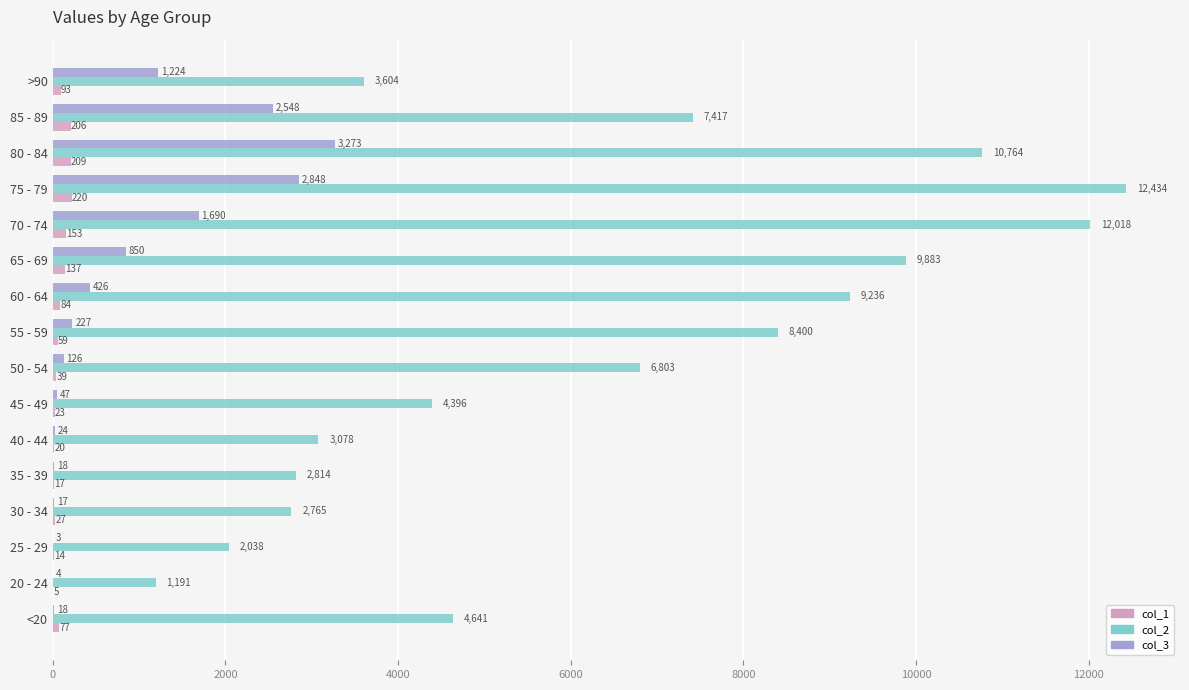

What are all the series names shown in the legend?

col_1, col_2, col_3